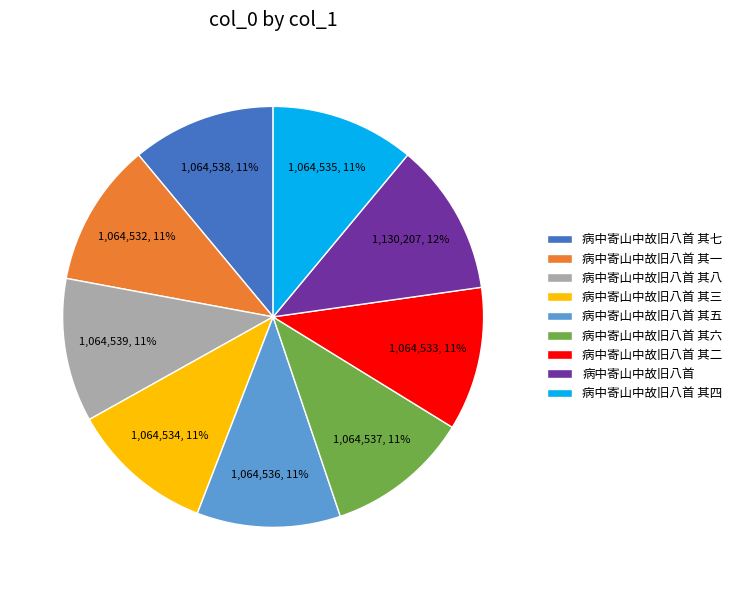

Is there any slice that represents more than half of the pie?

No